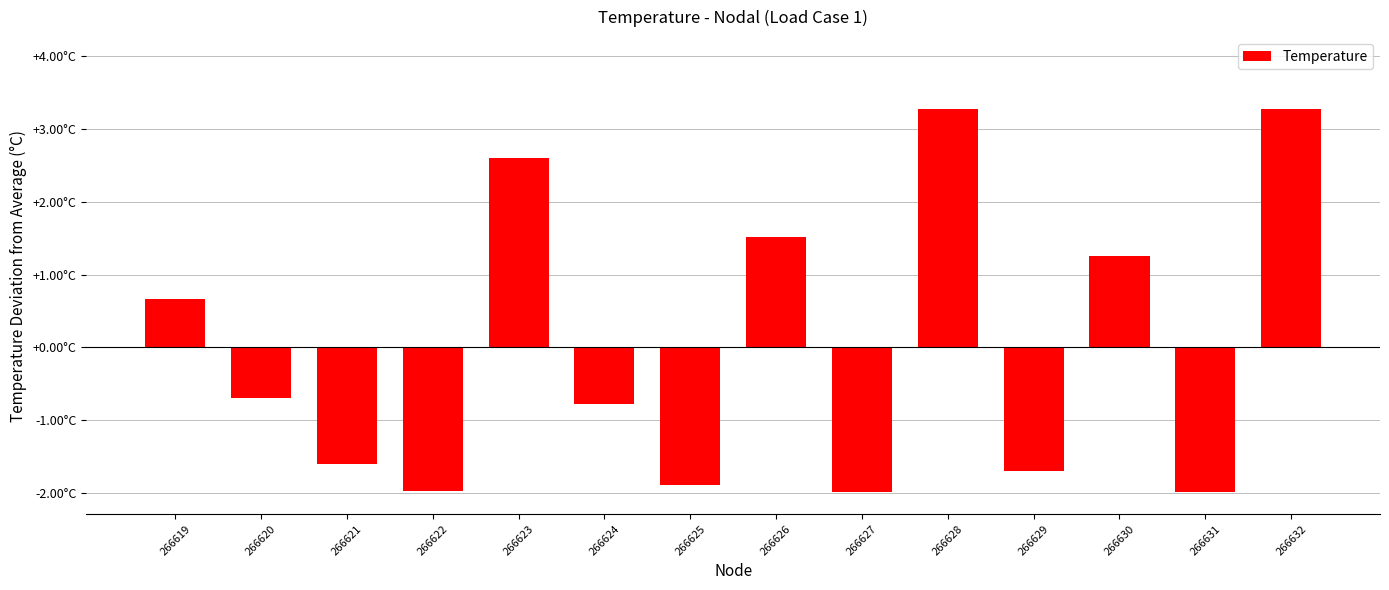

Does the chart contain any negative values?

Yes